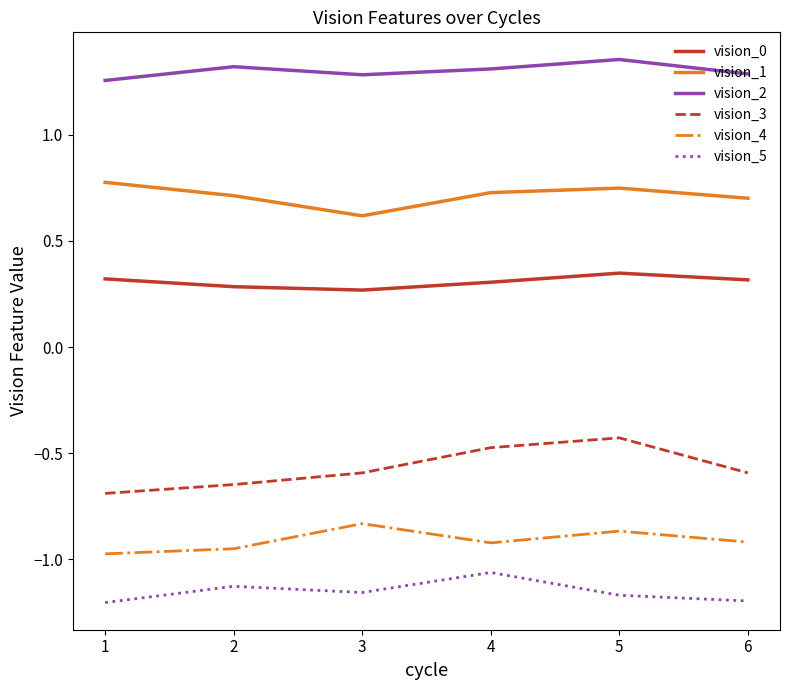

True or false: vision_0 and vision_1 intersect in this chart.

False